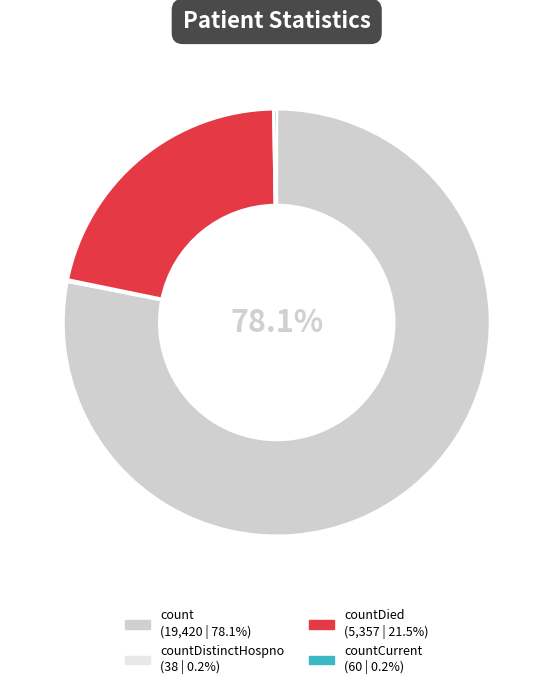

Does any single category account for the majority?

Yes